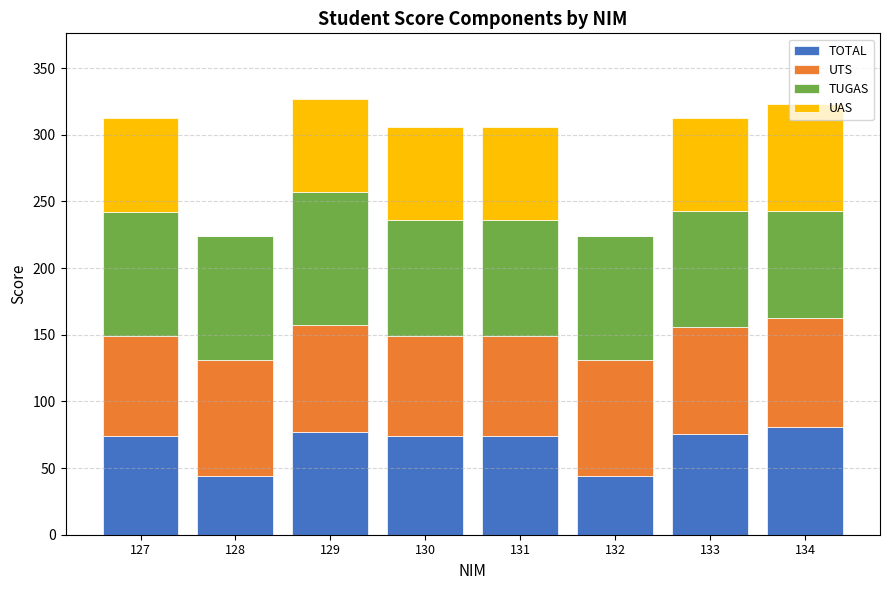

What value does the TOTAL series have at 134?

80.8